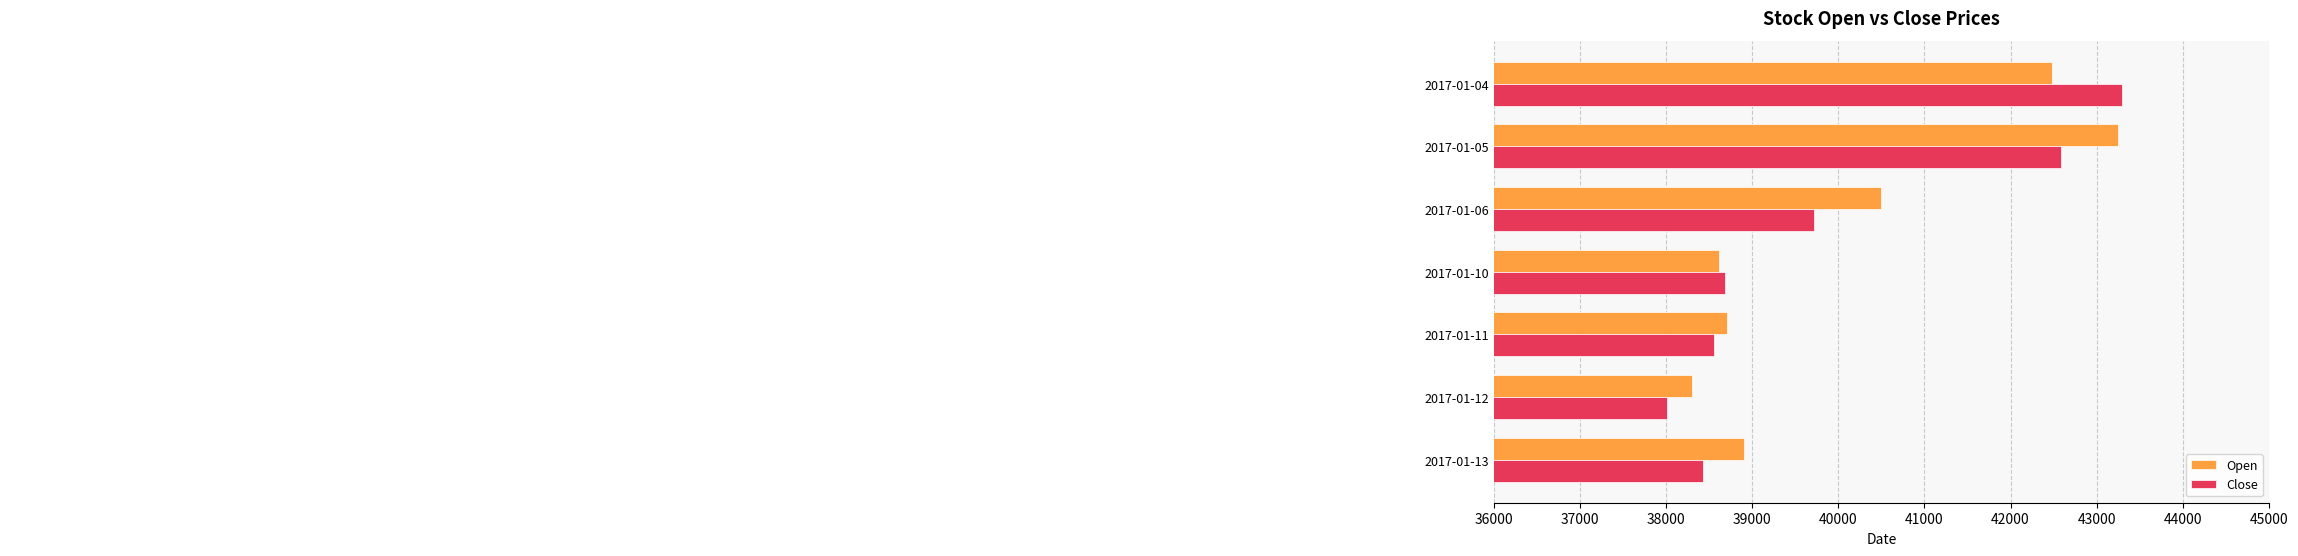

List the series in order of their overall mean, highest first.

Open, Close